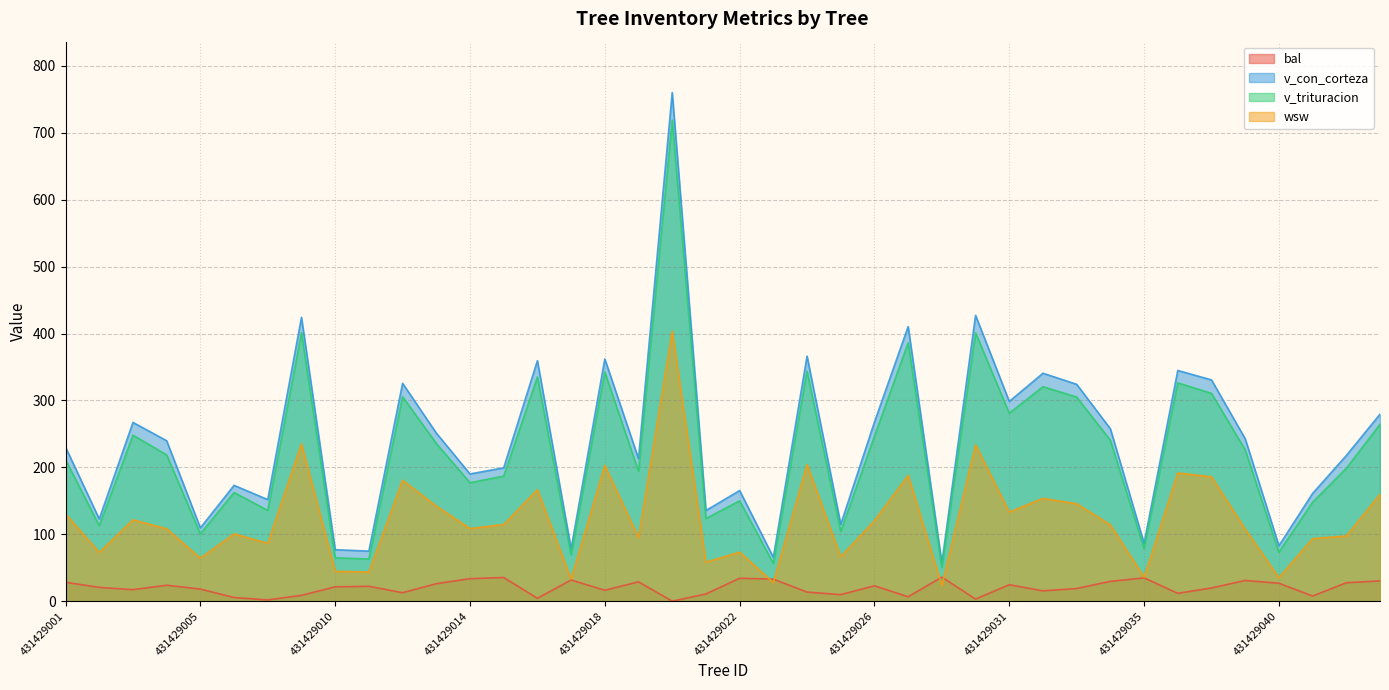

Does the chart display data point markers on the line(s)?

No